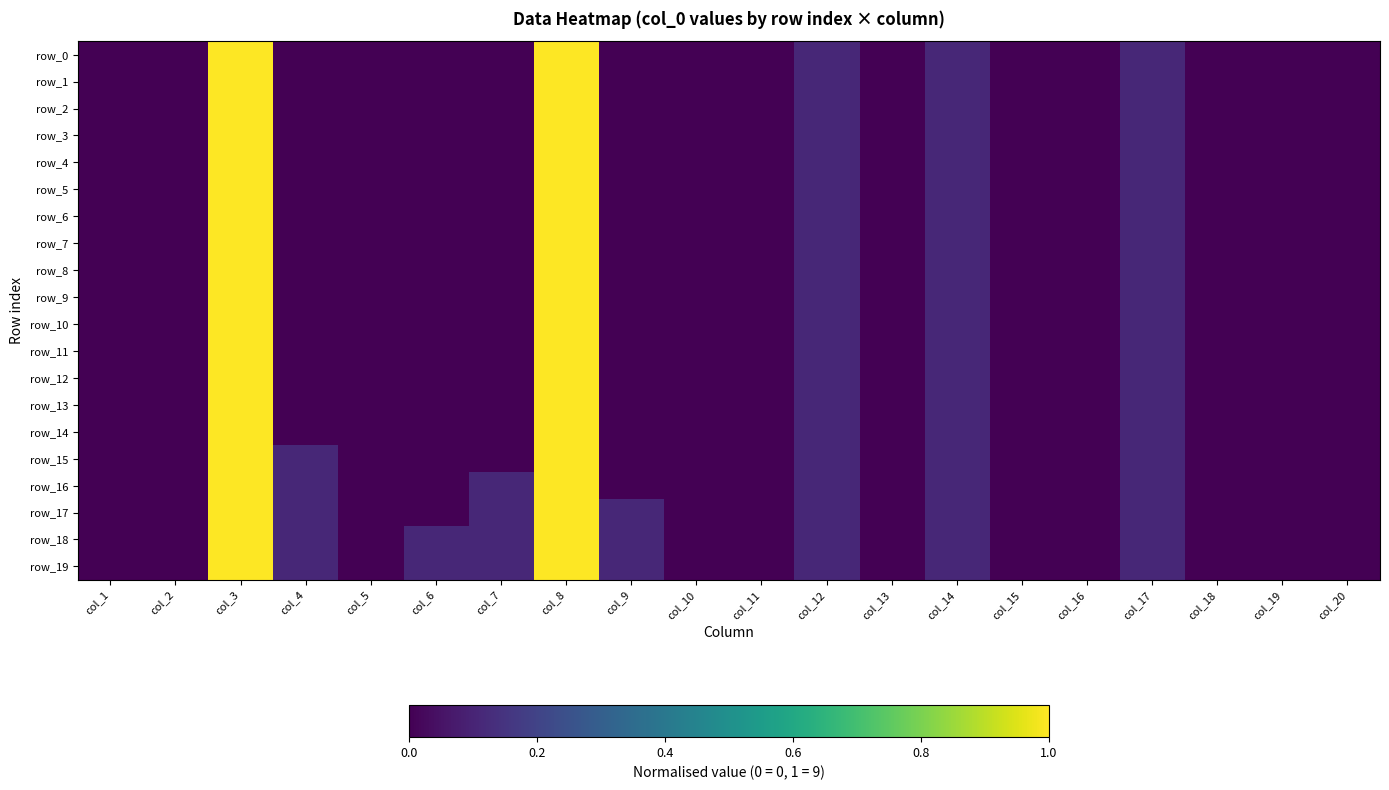

True or false: row_8 has a value of 0.4 at col_6.

False